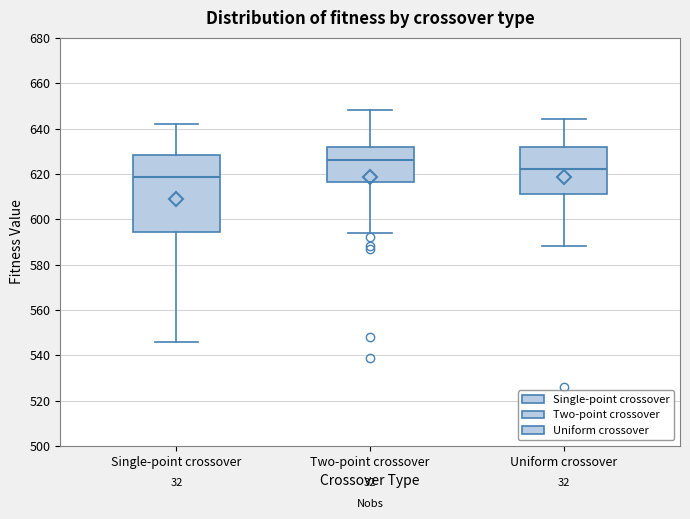

Reading left to right, transcribe this box plot: for each box, give where its median line is, the range the box spans, and where its two whiskers end, as read against the y-axis. The values are not printed on the chart, so give them approximately, as read against the axis.

Single-point crossover: median 618, box 594 to 628, whiskers 546 to 642
Two-point crossover: median 626, box 616 to 632, whiskers 594 to 648
Uniform crossover: median 622, box 612 to 632, whiskers 588 to 644